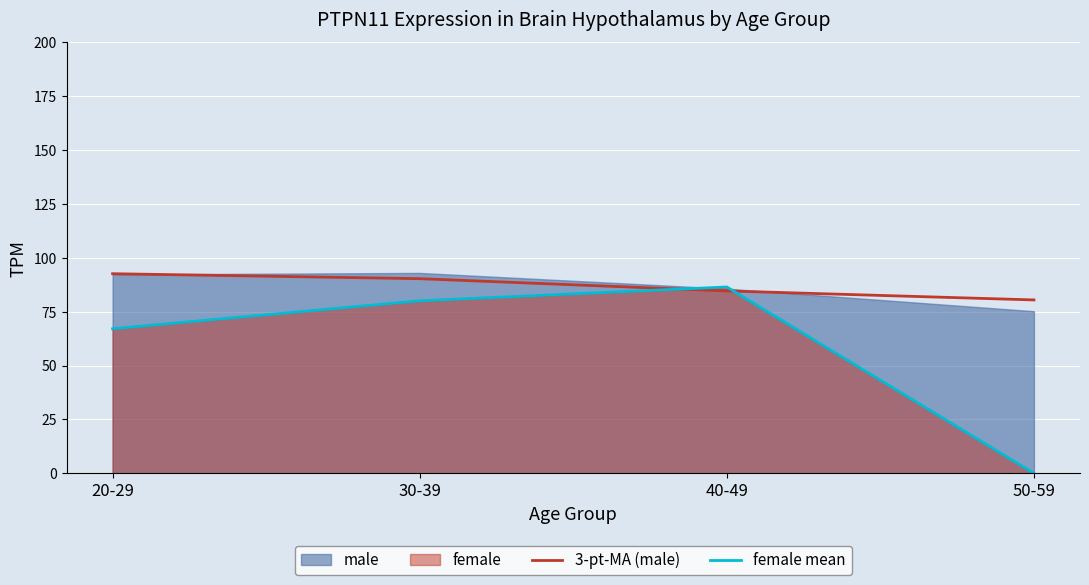

Rank the categories by female mean value from highest to lowest.

40-49, 30-39, 20-29, 50-59